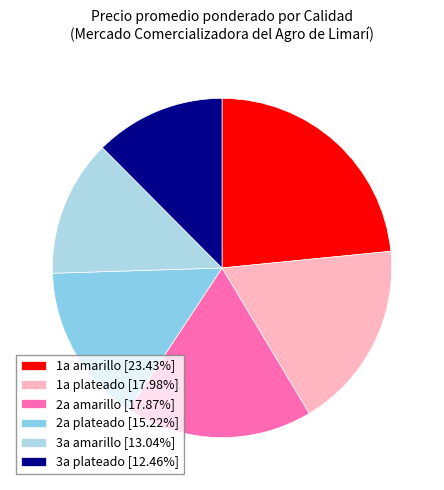

Is it true that 2a amarillo is 2% of the pie?

False